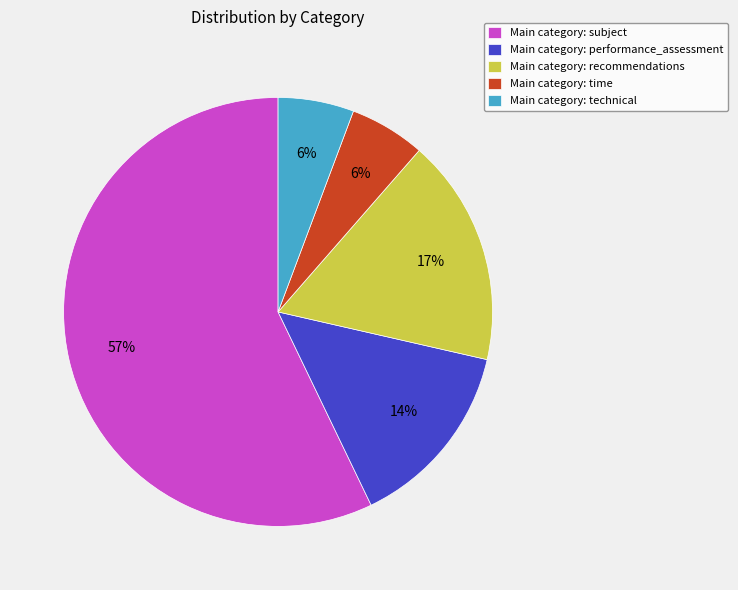

Which slice is the largest?

Main category: subject